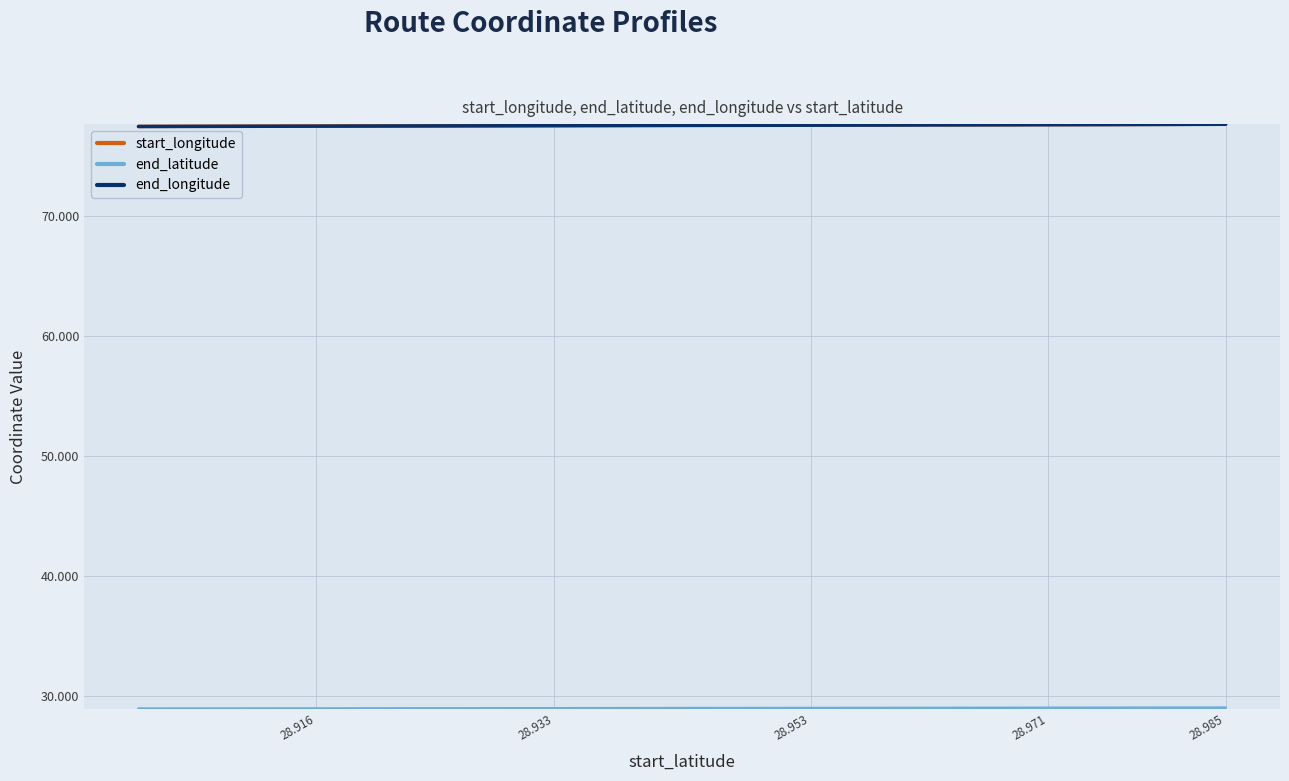

True or false: end_longitude and start_longitude intersect in this chart.

False